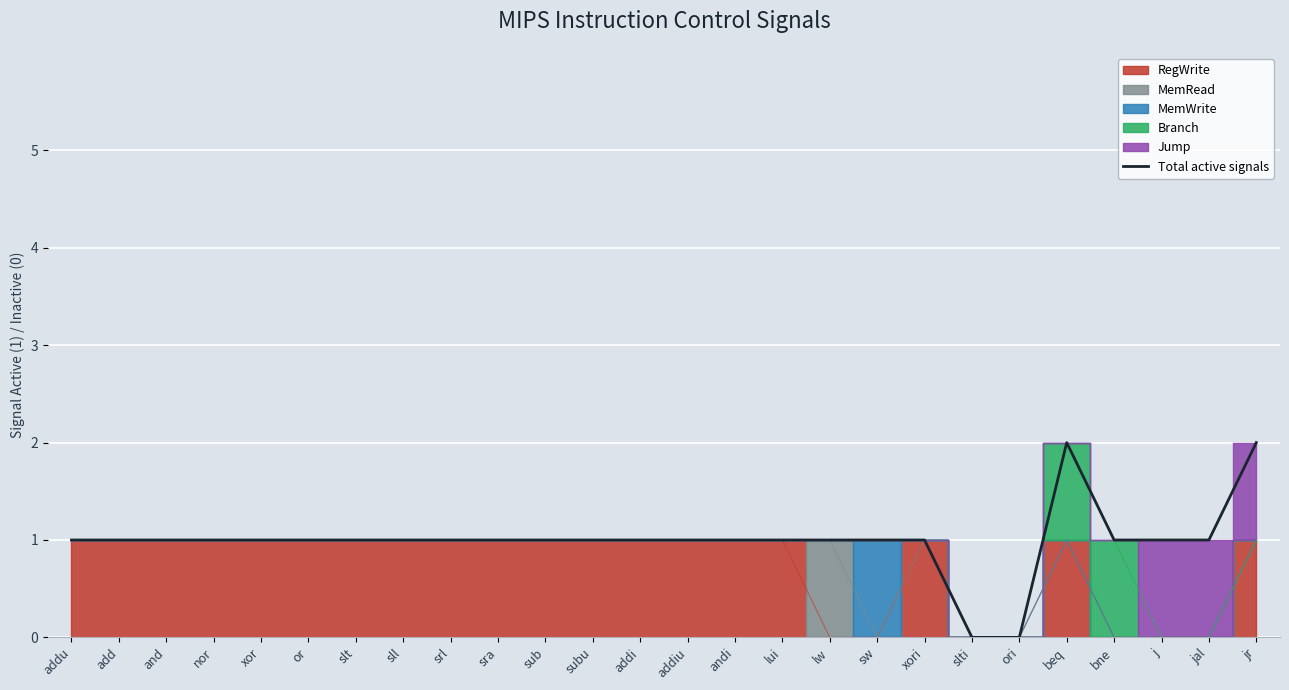

What is the difference between the maximum and second lowest values?

2